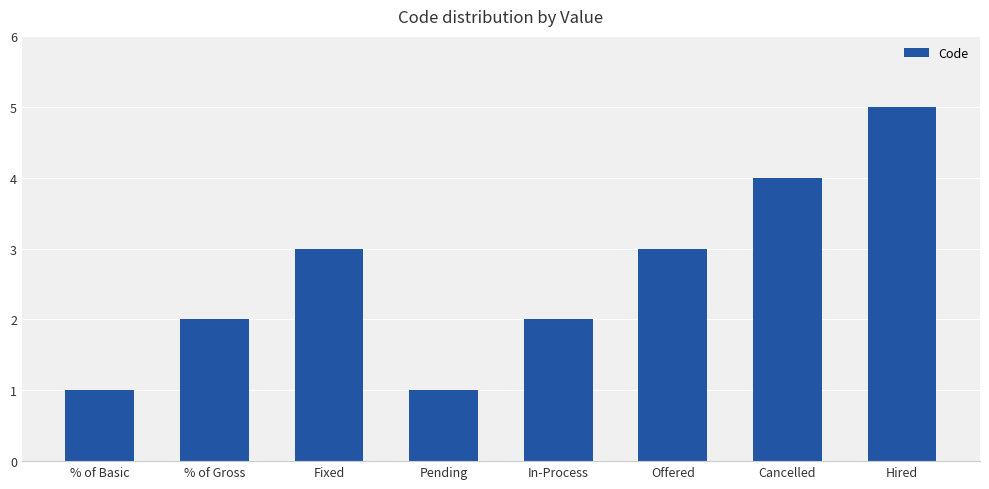

Count the values in the range 2 to 4.

5